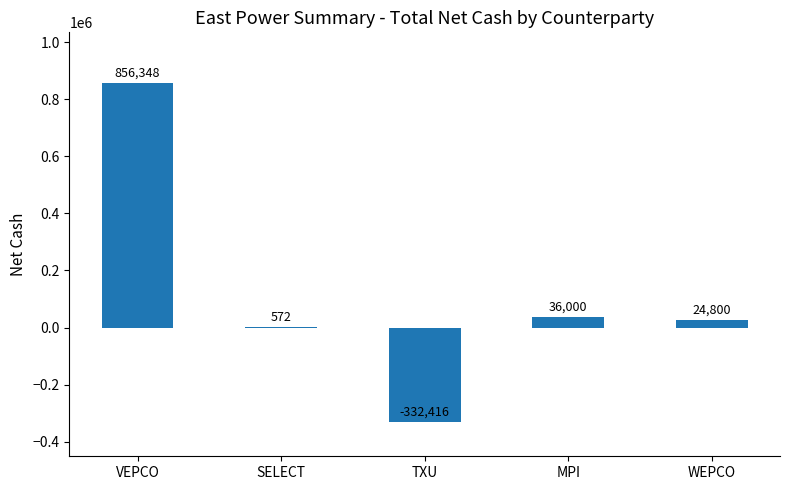

How many positive values are there?

4